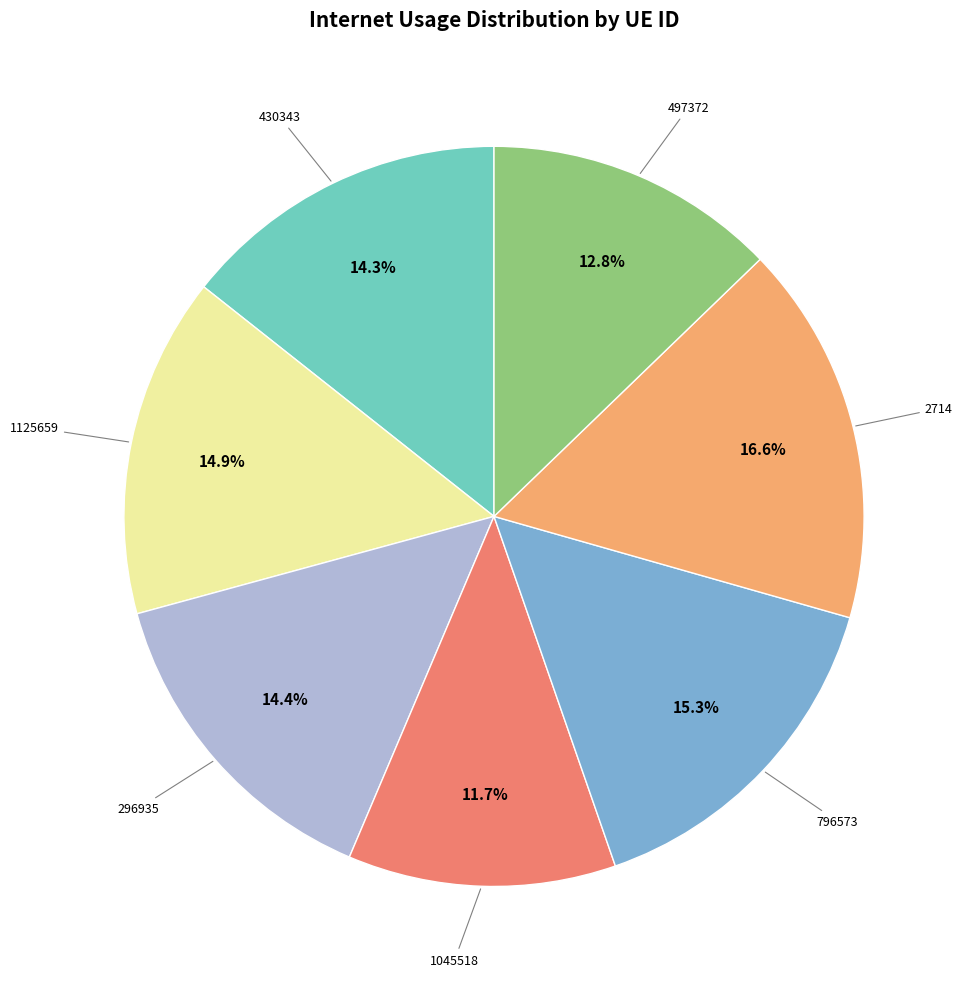

Is there a majority slice in this chart?

No